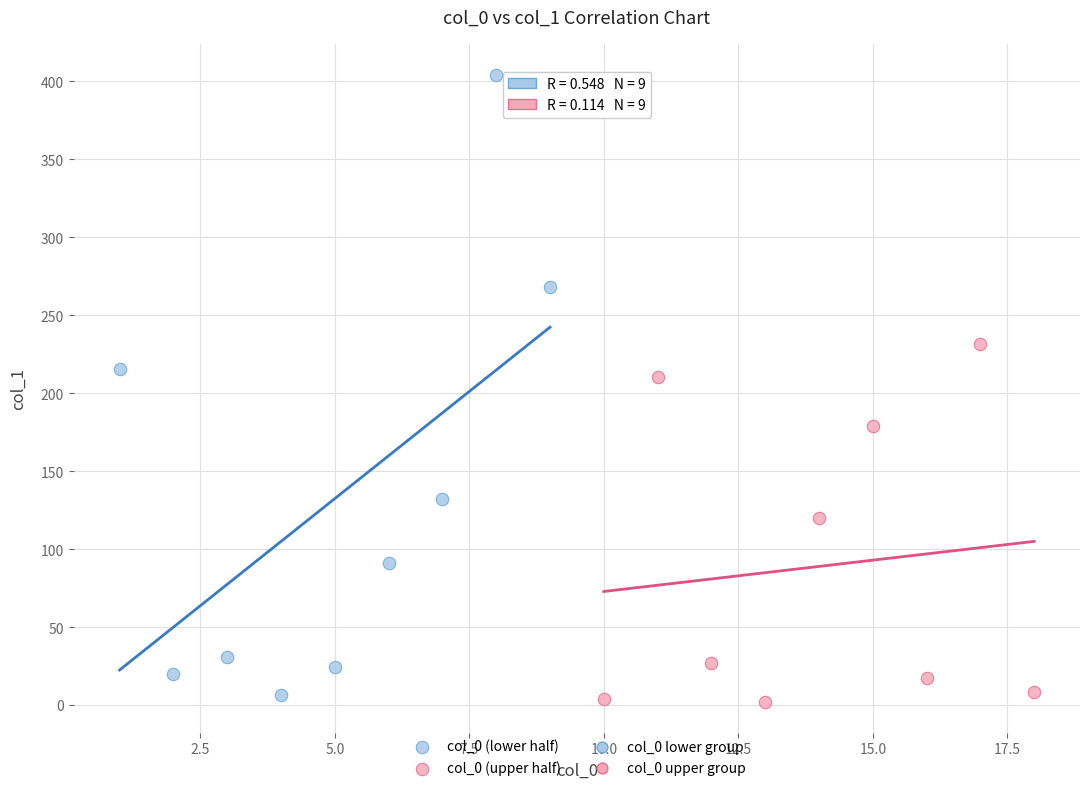

Which series has the widest spread of Y values?

col_0 (lower half)